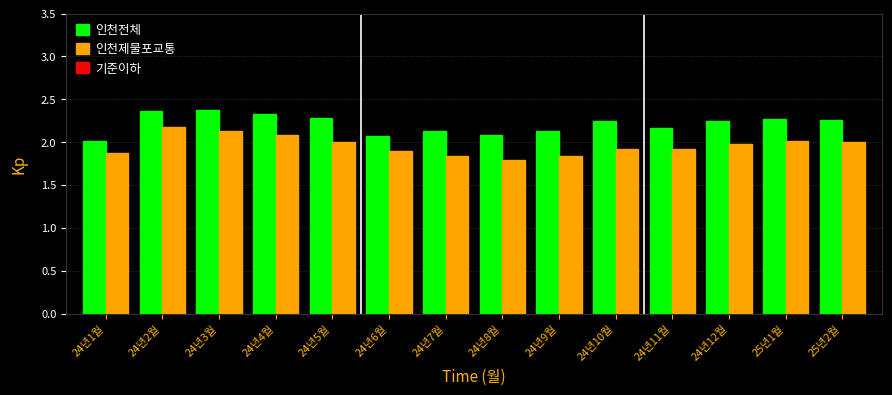

What is the average value of the 인천제물포교통 series?

2.0